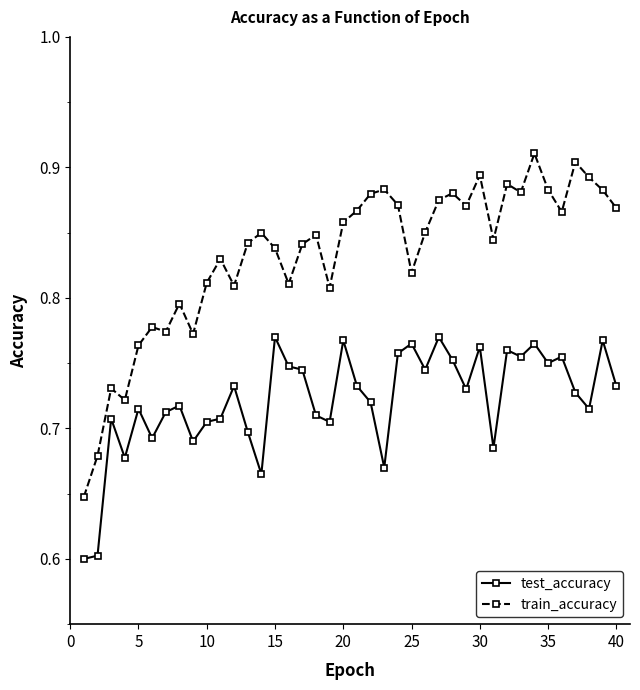

Rank the series by their maximum value, from highest to lowest.

train_accuracy, test_accuracy